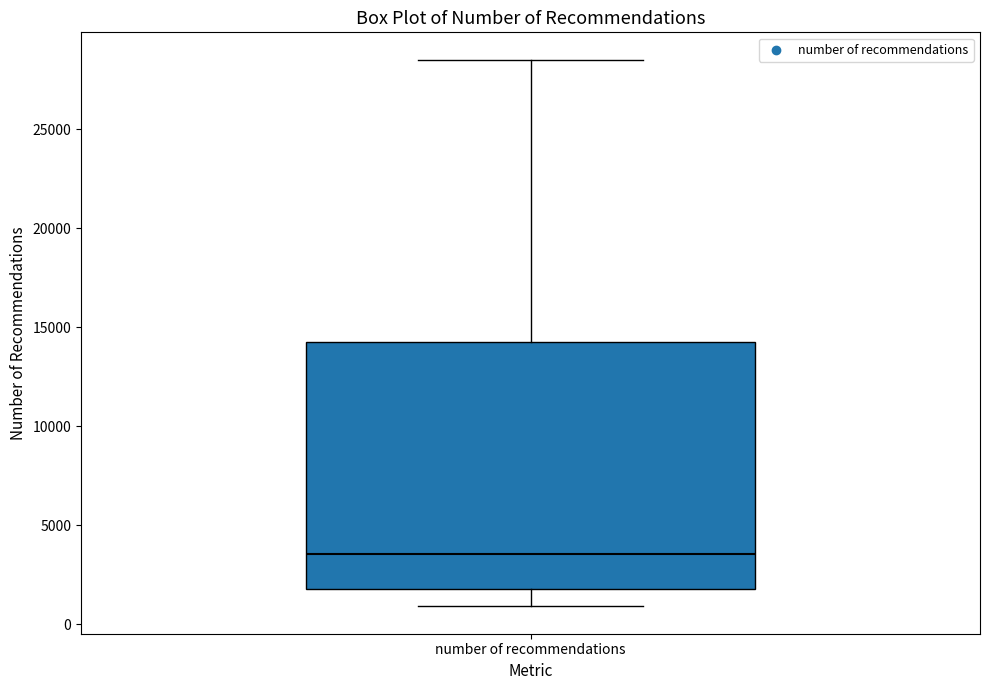

Transcribe this box plot: give where the median line is, the range the box spans, and where the two whiskers end, as read against the y-axis. The values are not printed on the chart, so give them approximately, as read against the axis.

median 3500, box 2000 to 14500, whiskers 1000 to 28500